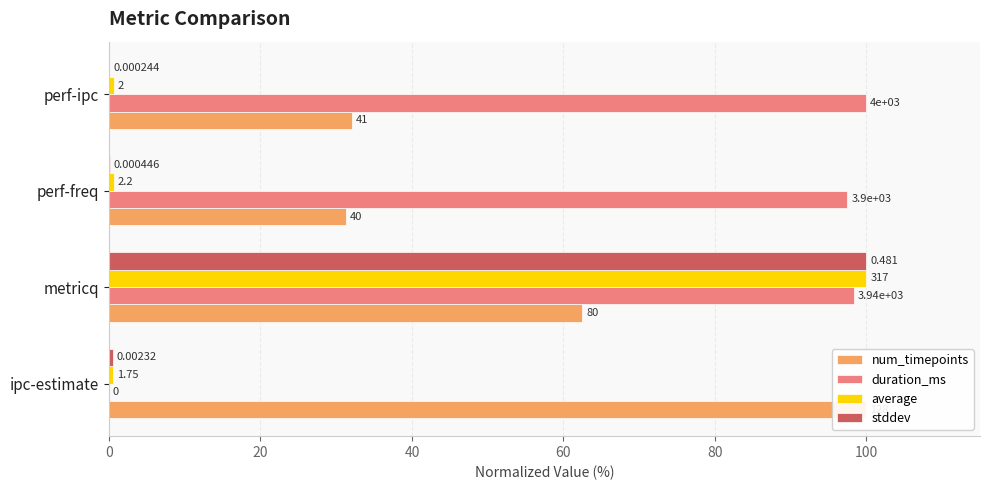

Reading left to right, transcribe all the data shown in this chart.

num_timepoints: 100.0	62.5	31.2	32.0
duration_ms: 0.0	98.3	97.5	100.0
average: 0.6	100.0	0.7	0.6
stddev: 0.5	100.0	0.1	0.1